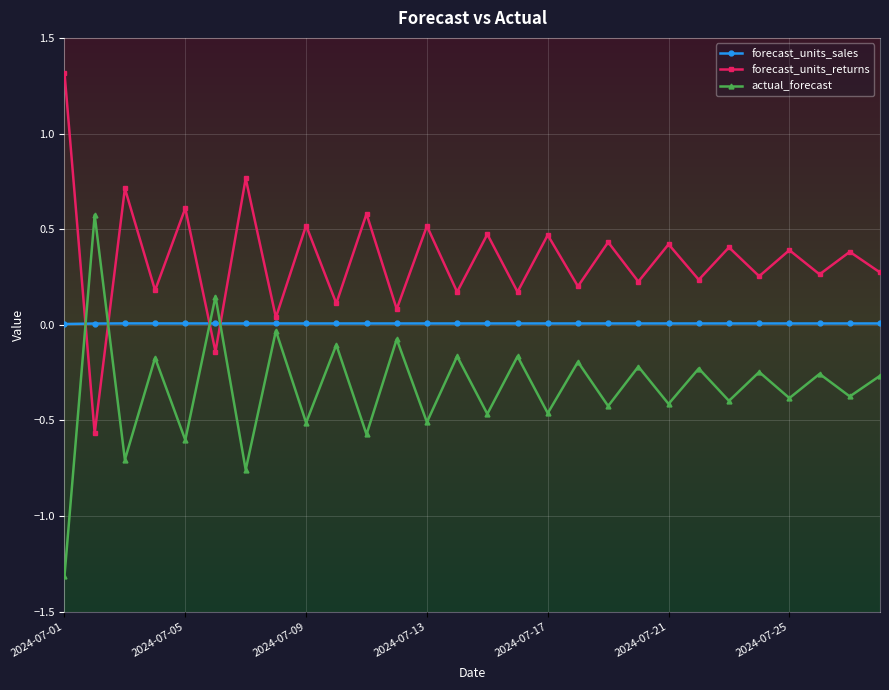

Which series has the largest total across all categories?

forecast_units_returns